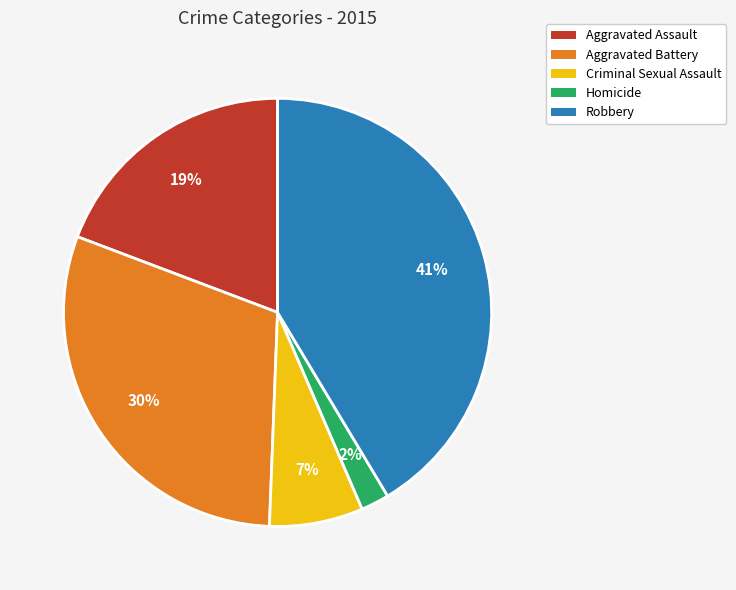

What percentage is the Criminal Sexual Assault slice, to the nearest percent?

7%